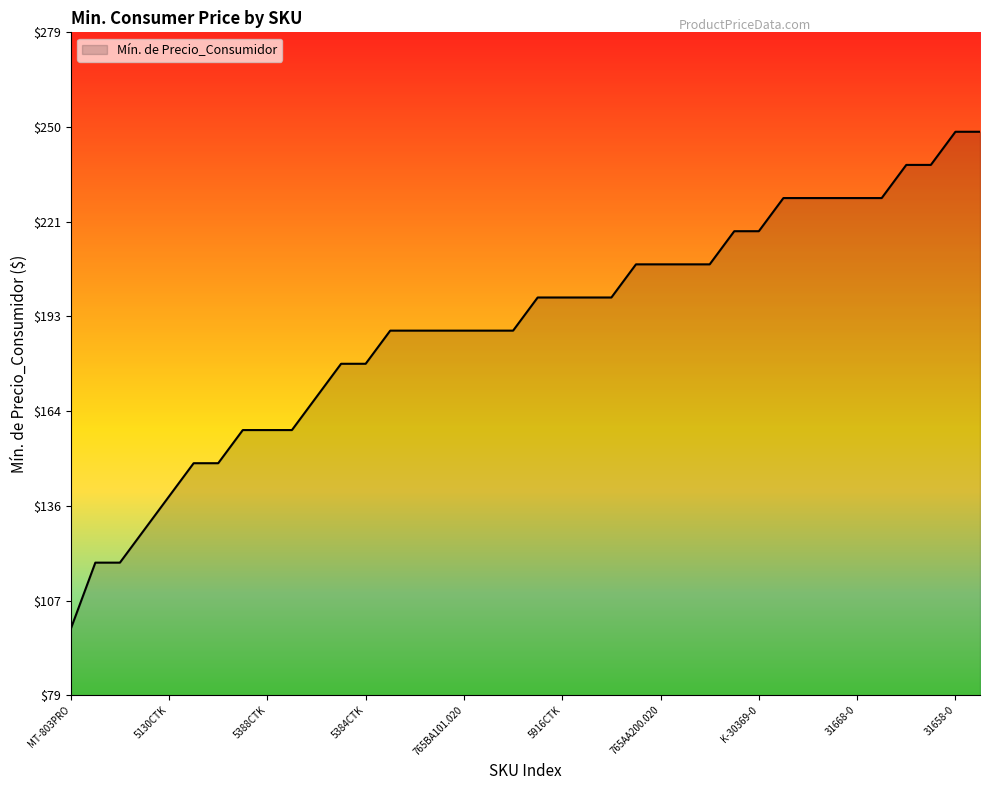

What is the maximum value shown in the chart?

249